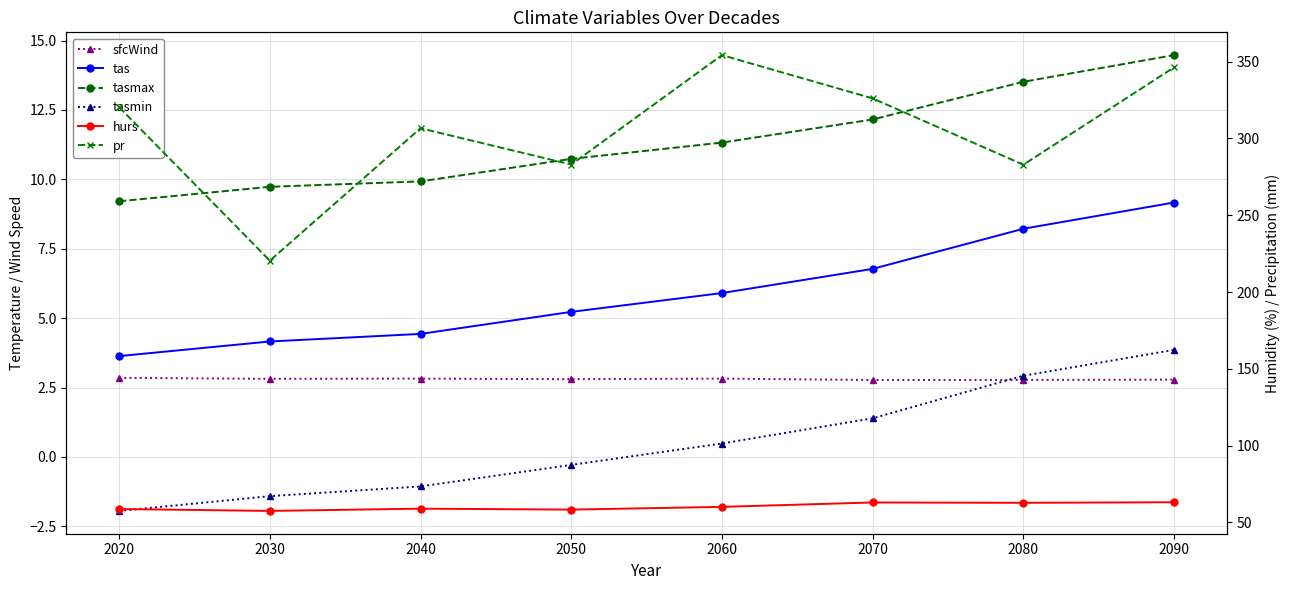

Count the number of categories in the chart.

8